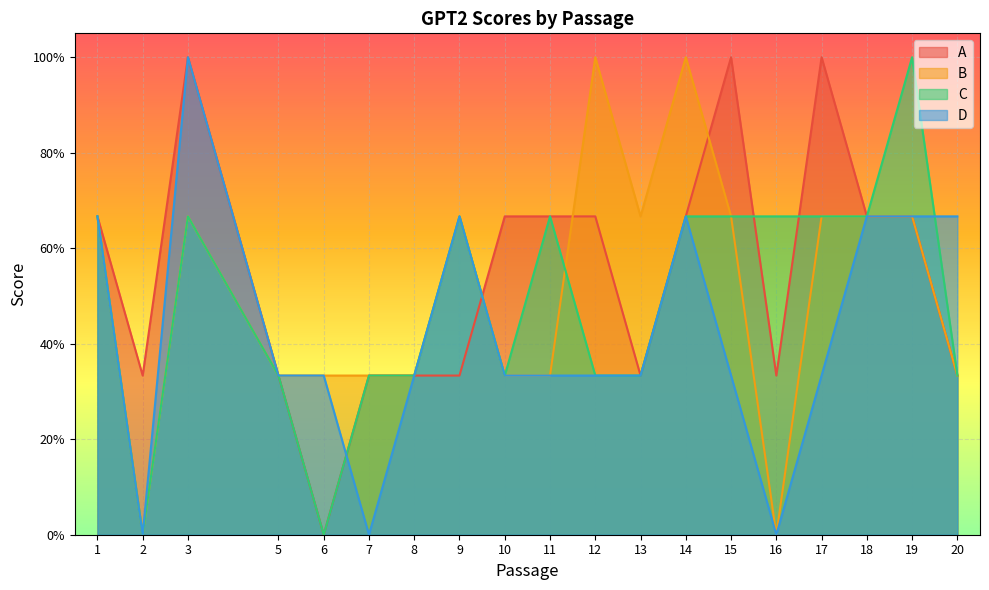

Which label corresponds to the smallest value in the chart?

6